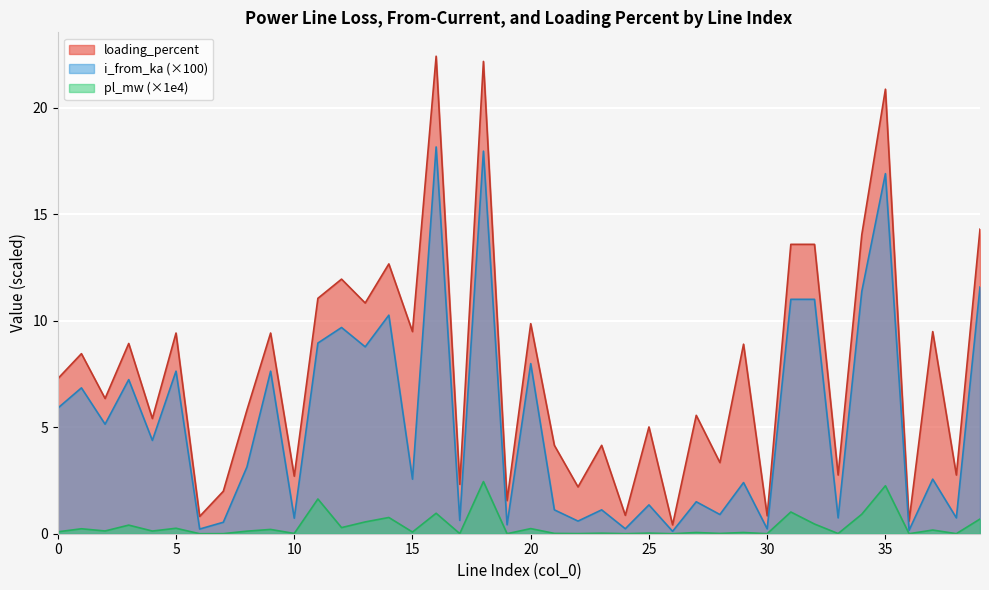

What is the maximum value shown in the chart?

22.4